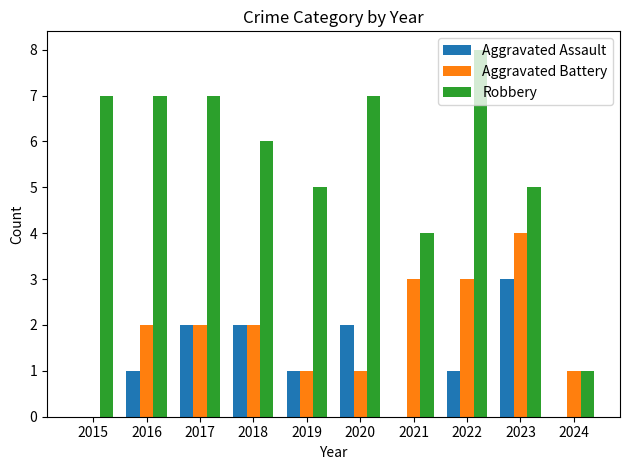

Reading left to right, list all the values displayed in this chart.

Aggravated Assault: 2015=0	2016=1	2017=2	2018=2	2019=1	2020=2	2021=0	2022=1	2023=3	2024=0
Aggravated Battery: 2015=0	2016=2	2017=2	2018=2	2019=1	2020=1	2021=3	2022=3	2023=4	2024=1
Robbery: 2015=7	2016=7	2017=7	2018=6	2019=5	2020=7	2021=4	2022=8	2023=5	2024=1